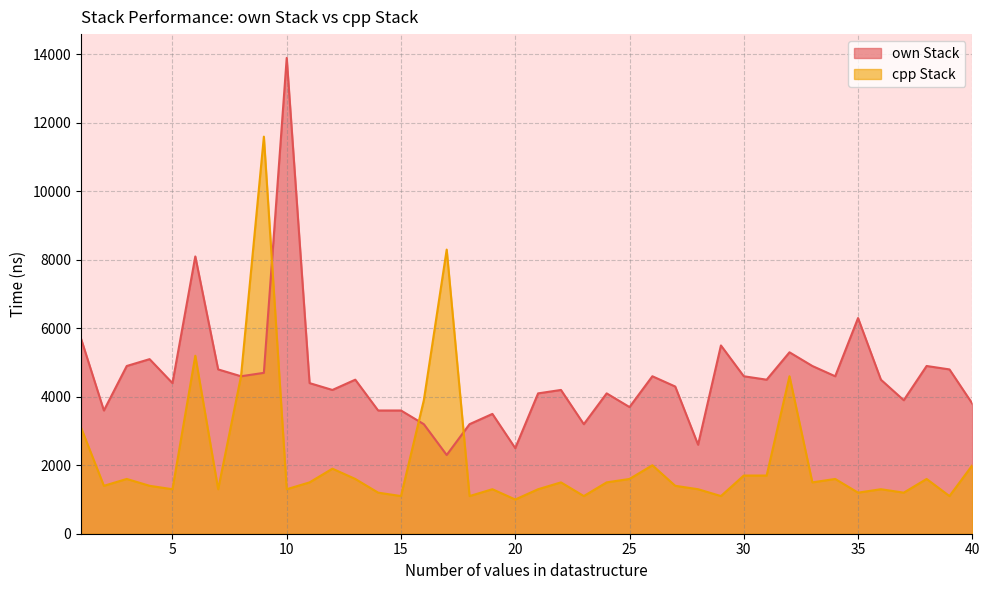

Where does the own Stack series first go above 4500?

1